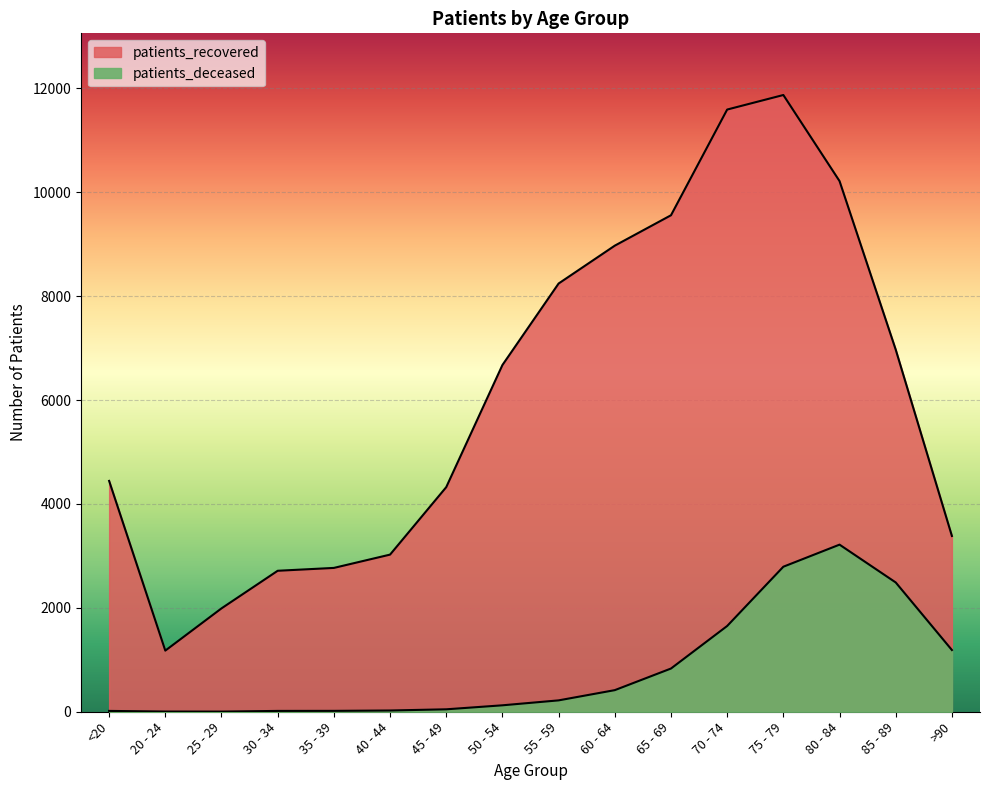

What position from the right is >90?

1